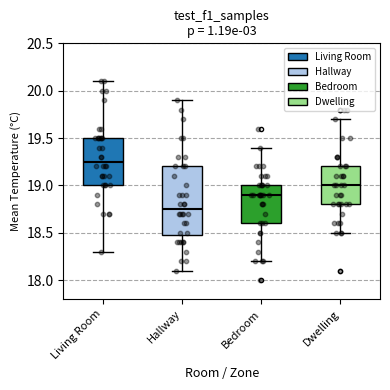

Reading left to right, read every box against the y-axis: the position of its median line, the range the box covers, and the ends of its whiskers. The values are not printed on the chart, so give them approximately, as read against the axis.

Living Room: median 19.25, box 19.00 to 19.50, whiskers 18.30 to 20.10
Hallway: median 18.75, box 18.50 to 19.20, whiskers 18.10 to 19.90
Bedroom: median 18.90, box 18.60 to 19.00, whiskers 18.20 to 19.40
Dwelling: median 19.00, box 18.80 to 19.20, whiskers 18.50 to 19.70